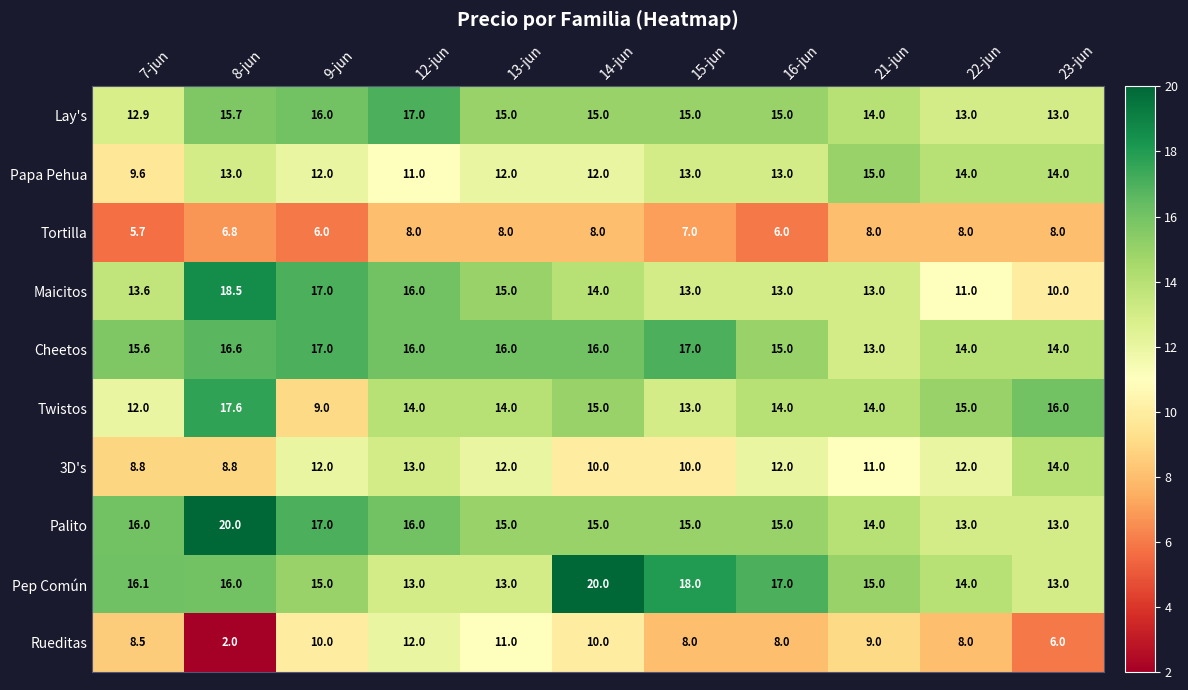

At 7-jun, list the series in order from largest to smallest.

Pep Común, Palito, Cheetos, Maicitos, Lay's, Twistos, Papa Pehua, 3D's, Rueditas, Tortilla